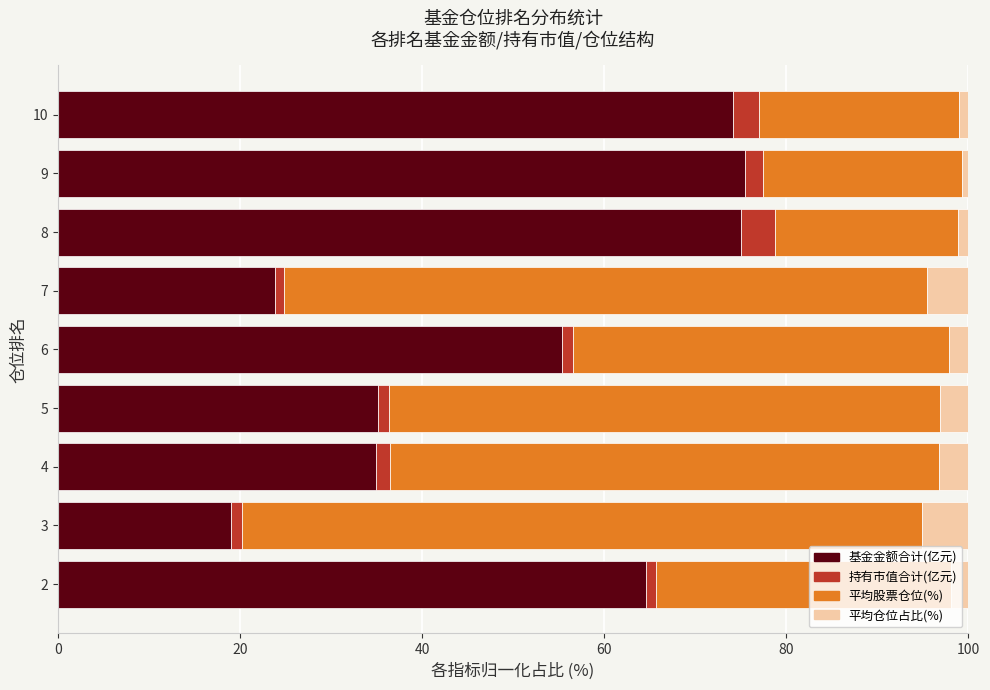

What is the lowest value of the 基金金额合计(亿元) series?

19.1